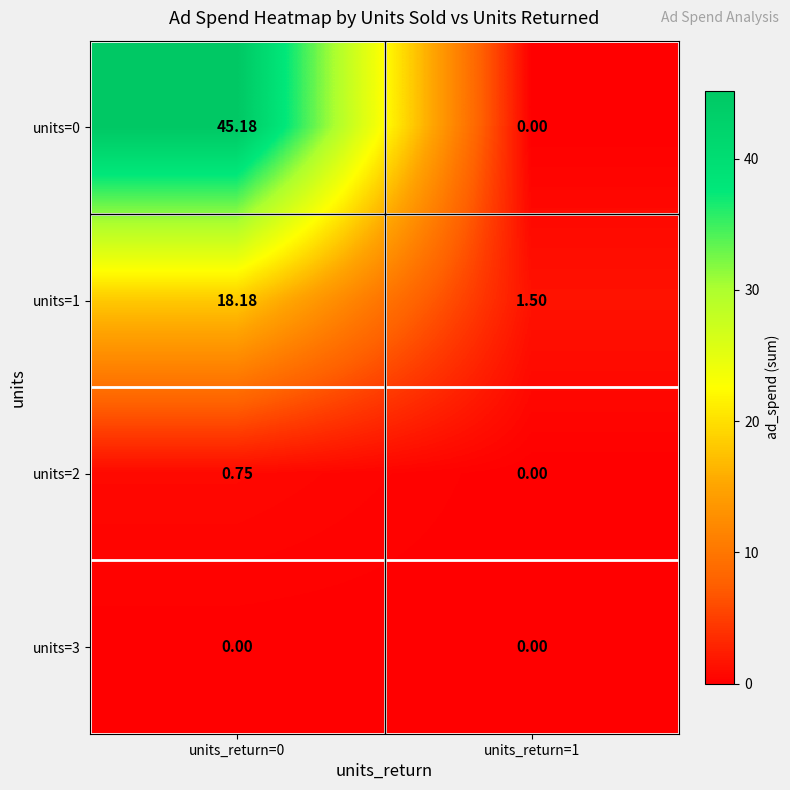

At units_return=0, list the series in order from smallest to largest.

units=3, units=2, units=1, units=0